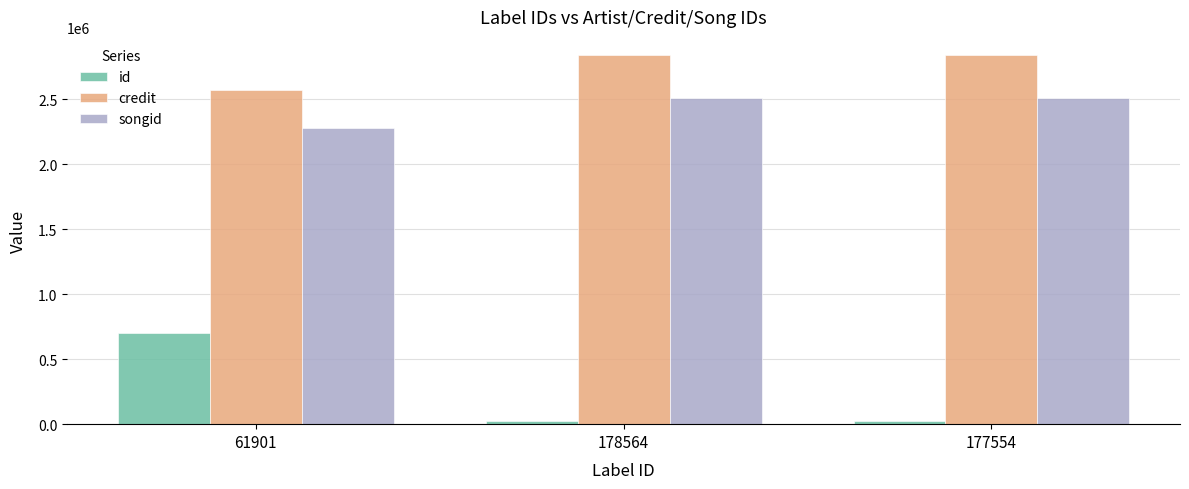

What is the minimum value shown in the chart?

21416